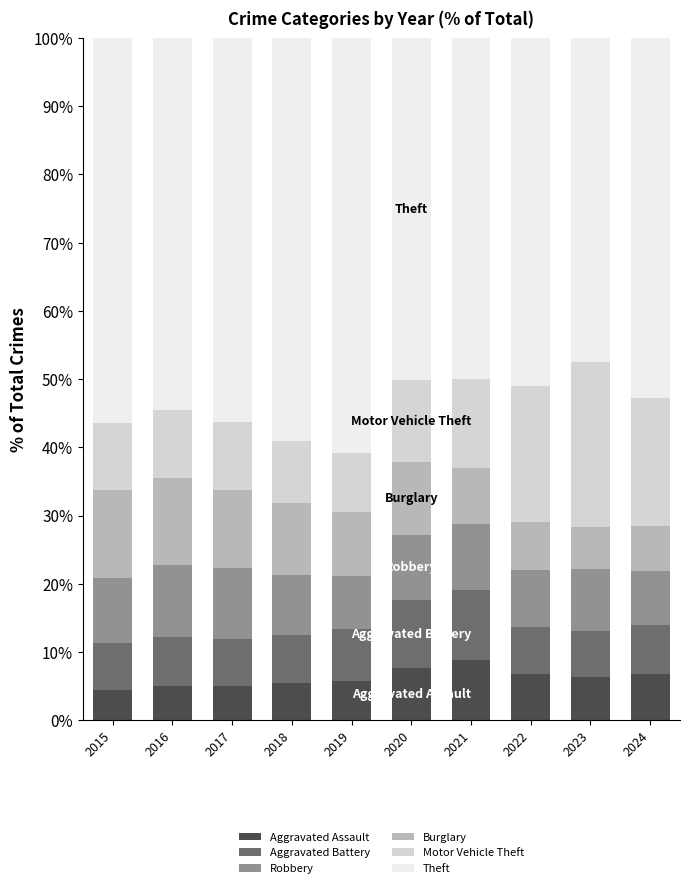

What is the highest value of the Aggravated Assault series?

8.9